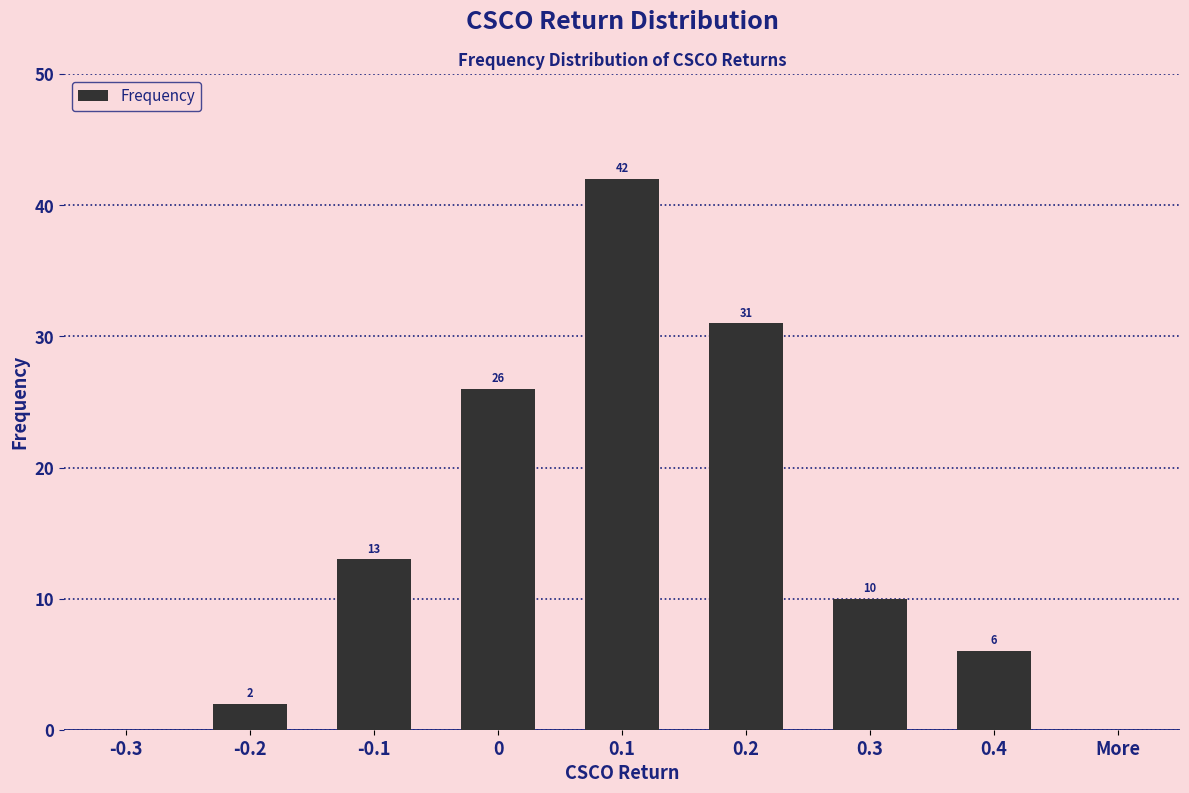

What is the sum of all values?

130